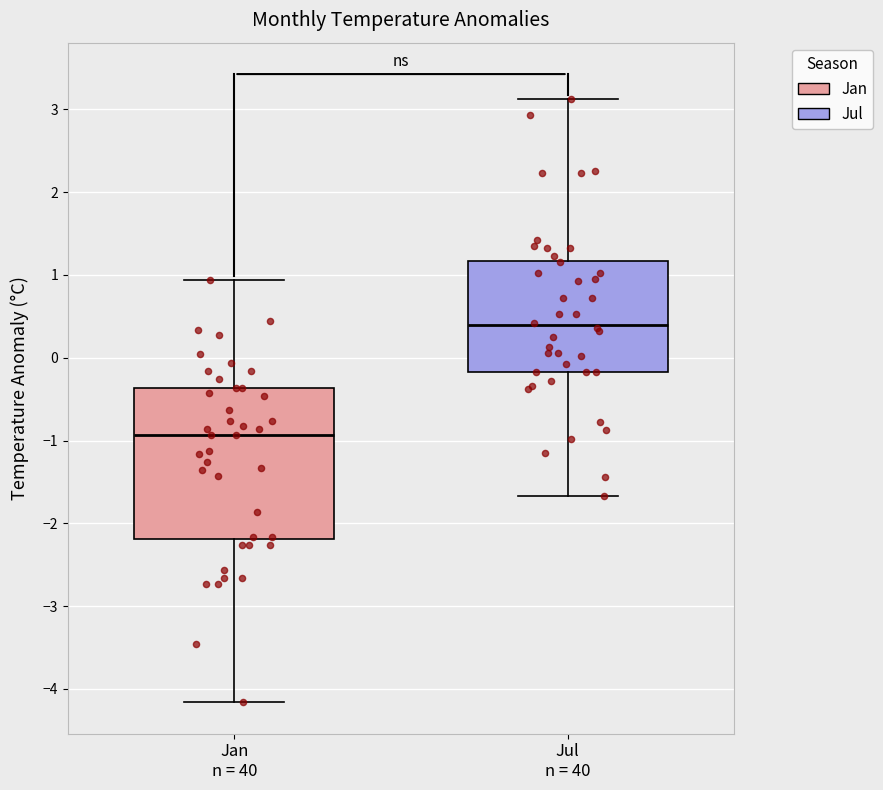

Reading left to right, transcribe this box plot: for each box, give where its median line is, the range the box spans, and where its two whiskers end, as read against the y-axis. The values are not printed on the chart, so give them approximately, as read against the axis.

Jan n = 40: median -0.9, box -2.2 to -0.4, whiskers -4.2 to 0.9
Jul n = 40: median 0.4, box -0.2 to 1.2, whiskers -1.7 to 3.1